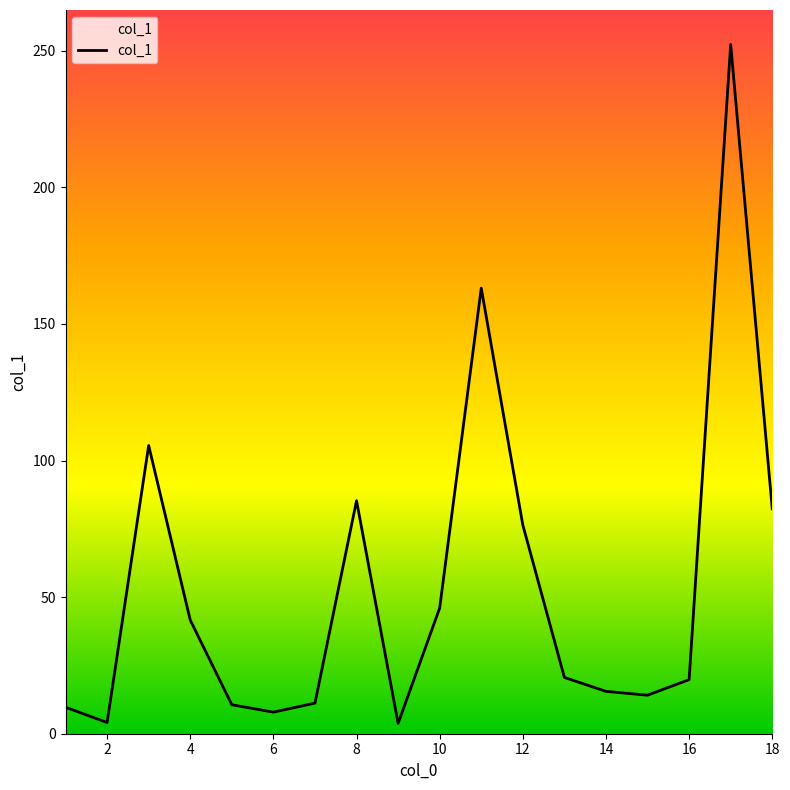

What is the maximum value shown in the chart?

252.3